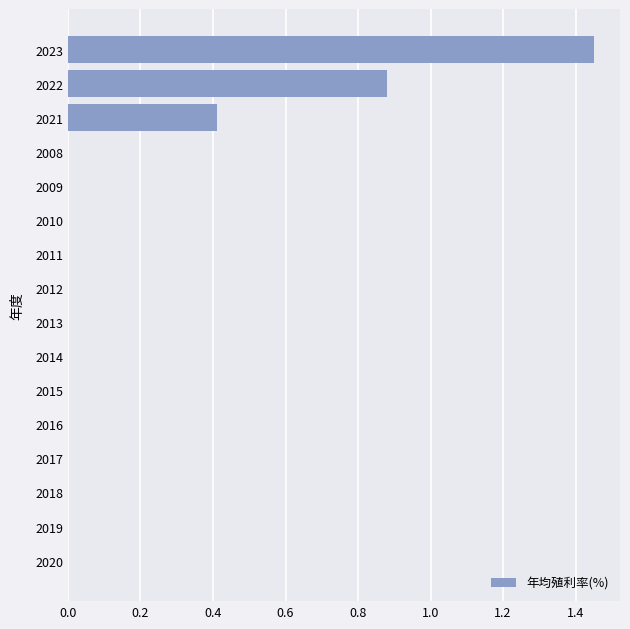

Which category has the highest value across all series?

2023